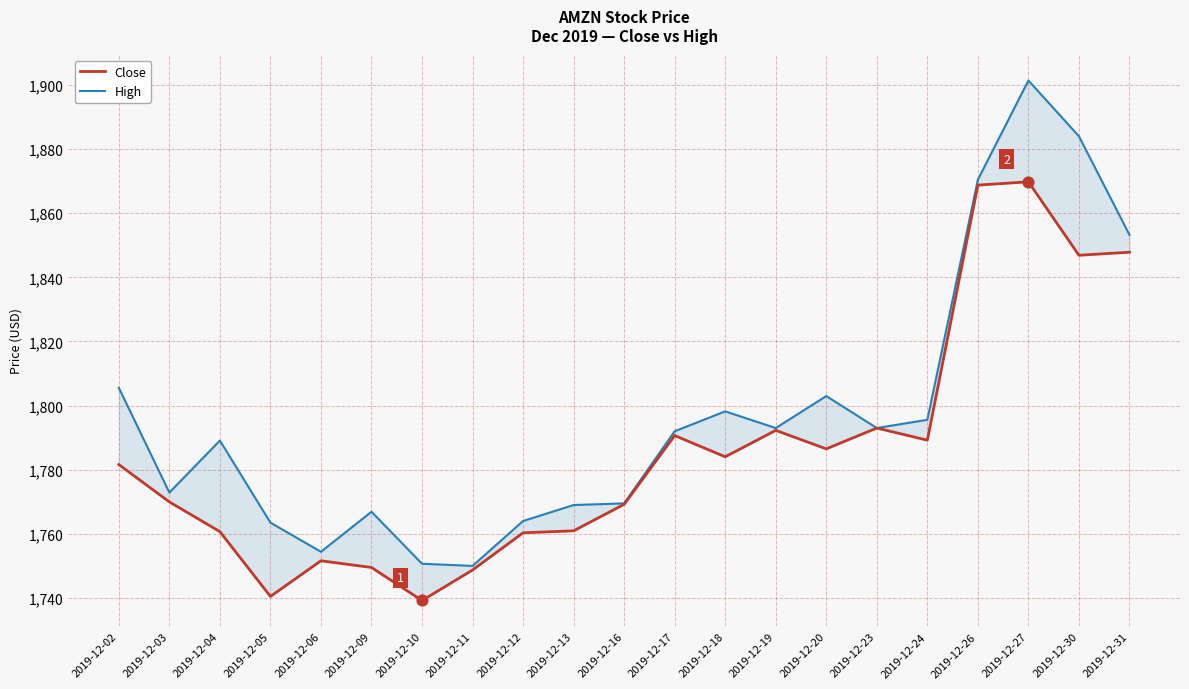

At which category is the sum across all series the highest?

2019-12-27